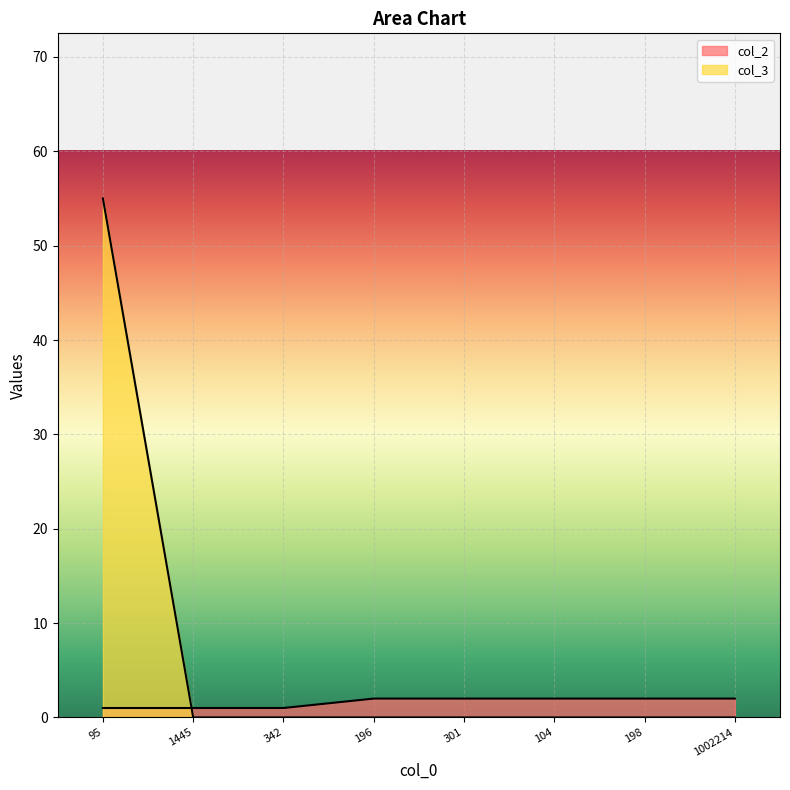

Reading left to right, list all the values displayed in this chart.

col_2: 1	1	1	2	2	2	2	2
col_3: 55	0	0	0	0	0	0	0